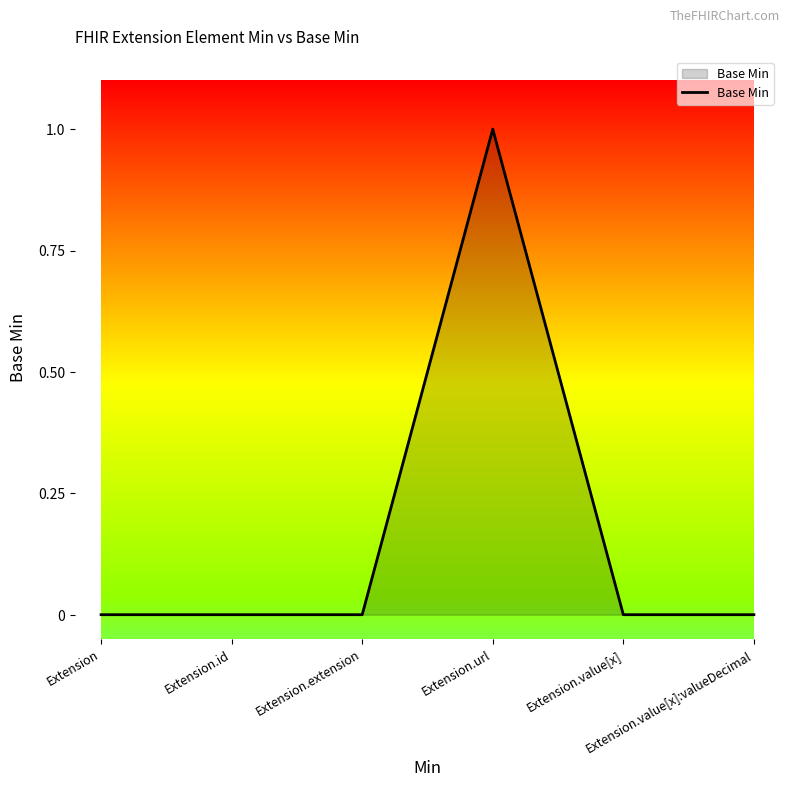

True or false: the data has more than 0 interior local peaks.

True